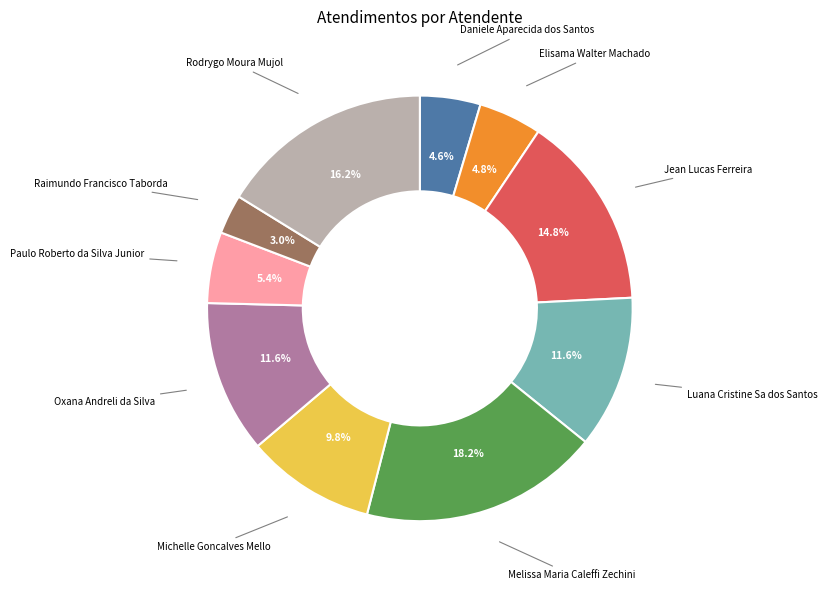

What is the total percentage of Rodrygo Moura Mujol and Raimundo Francisco Taborda?

19.2%